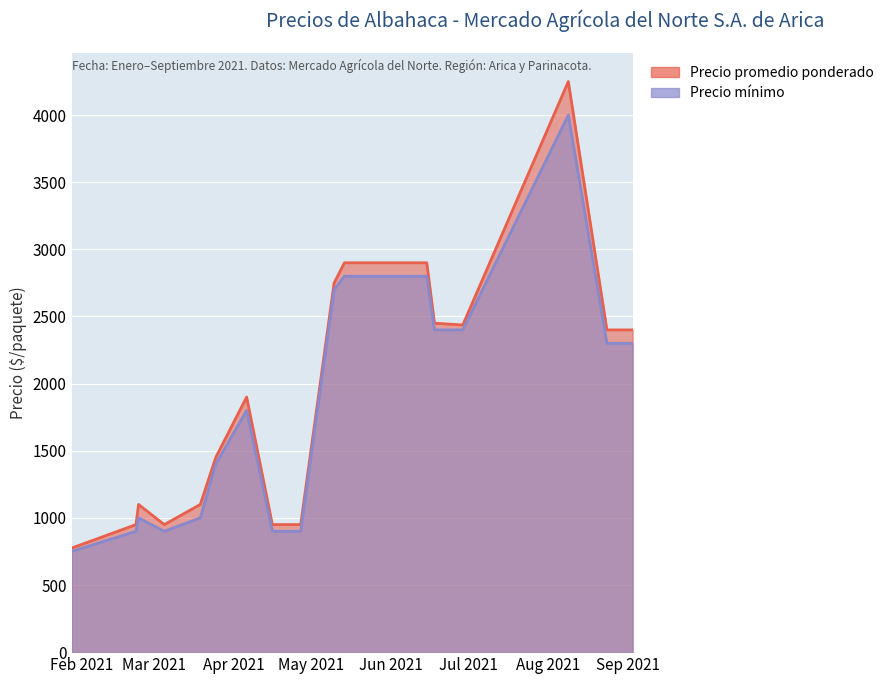

True or false: Precio promedio ponderado and Precio mínimo cross at least once.

False